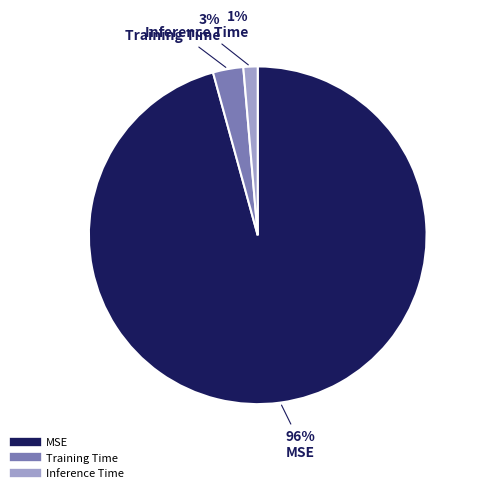

Combined, do Training Time and Inference Time account for over 50%?

No